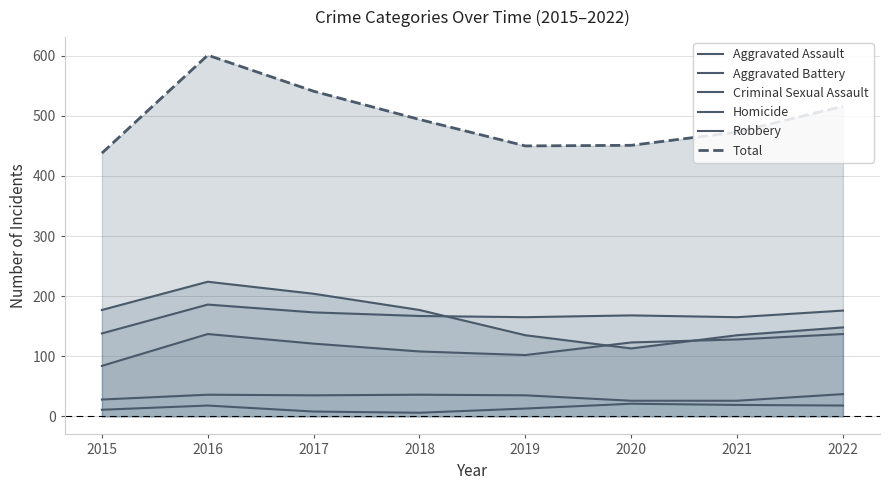

List the labels in order of Total value, largest first.

2016, 2017, 2022, 2018, 2021, 2020, 2019, 2015